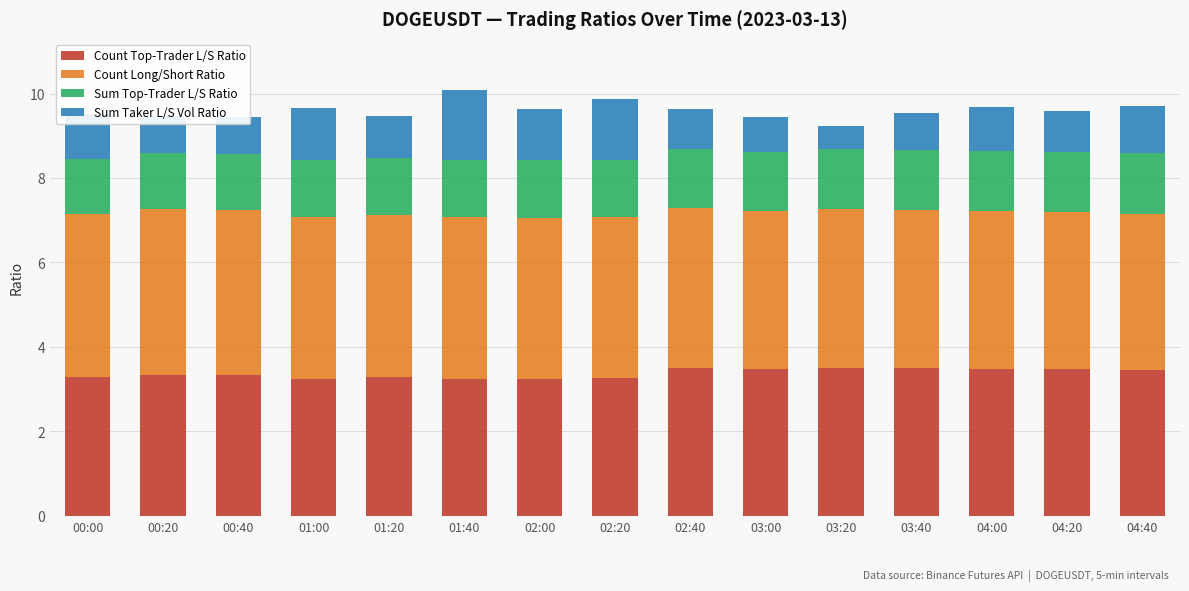

What are all the series names shown in the legend?

Count Top-Trader L/S Ratio, Count Long/Short Ratio, Sum Top-Trader L/S Ratio, Sum Taker L/S Vol Ratio